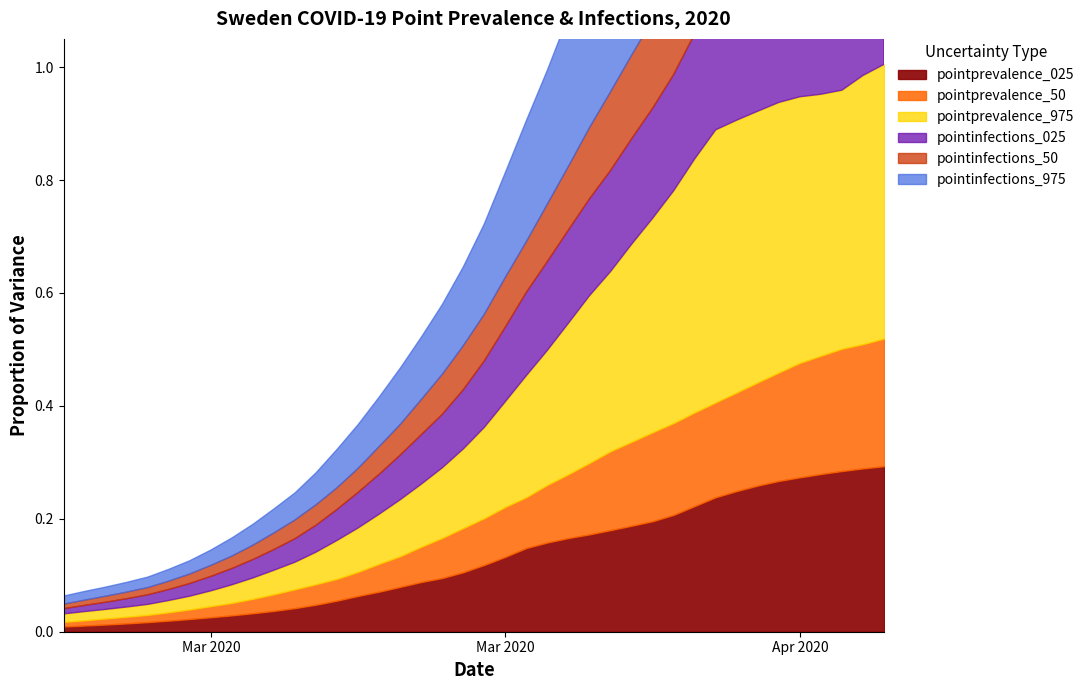

Which series has the largest total across all categories?

pointinfections_975